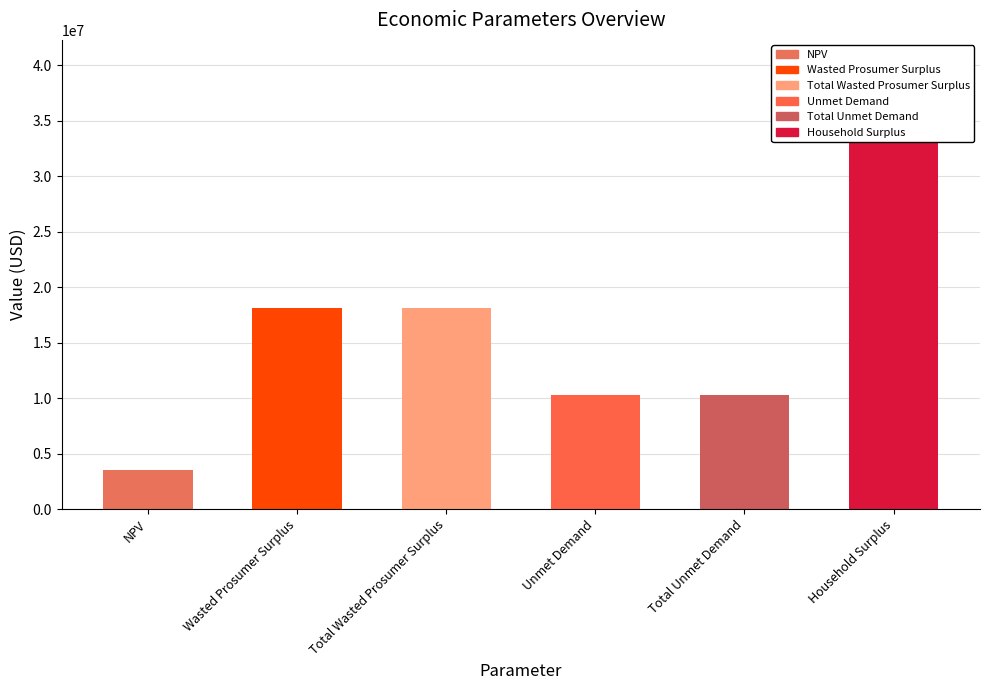

Approximately how many times larger is the value at Total Wasted Prosumer Surplus compared to NPV?

5.1